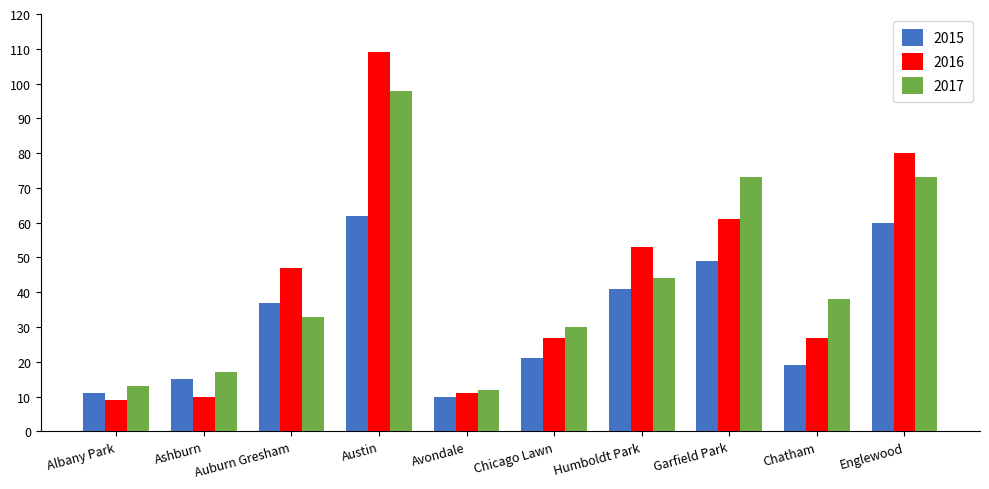

What is the sum of all 2015 values?

325